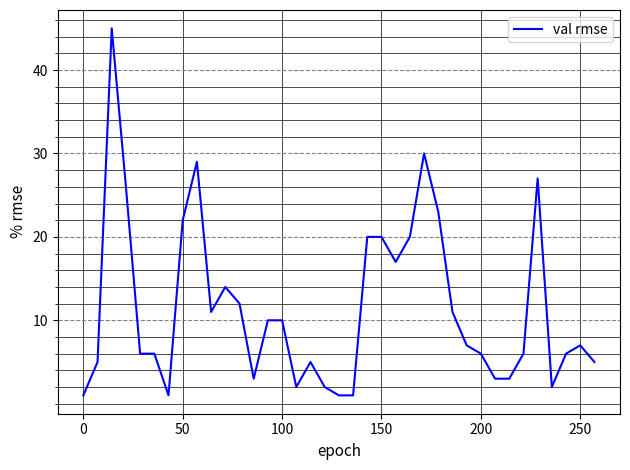

What is the difference between the maximum and minimum values?

44